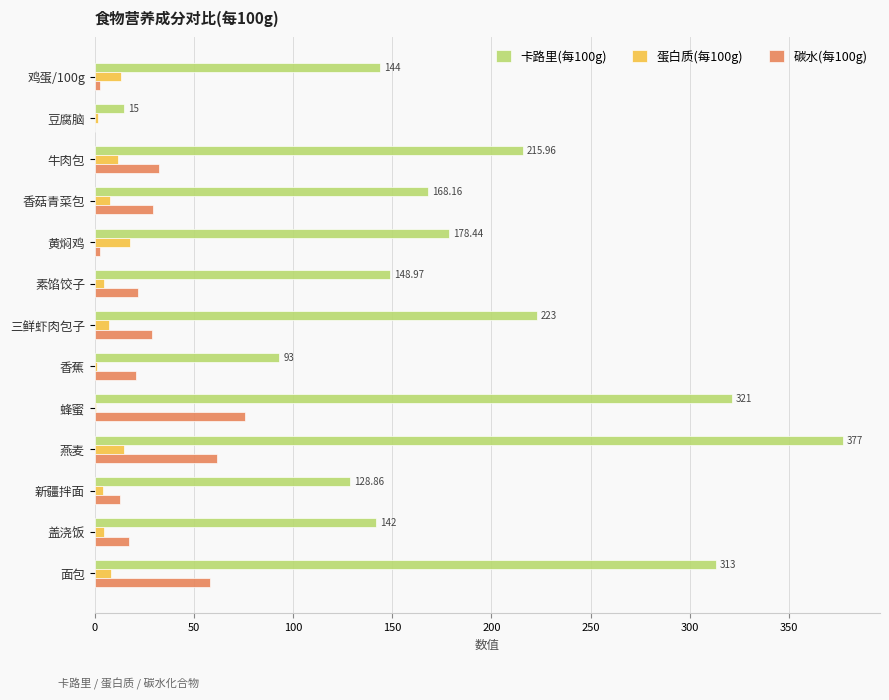

Which series has the widest spread of values?

卡路里(每100g)